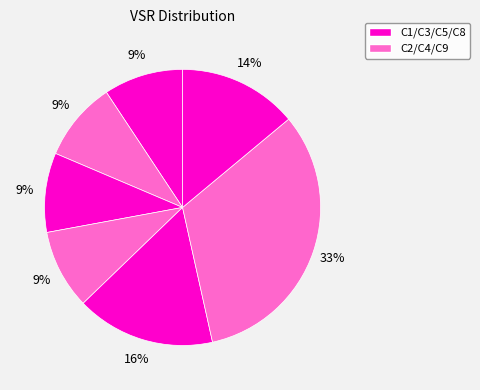

Count the number of slices in the pie.

7